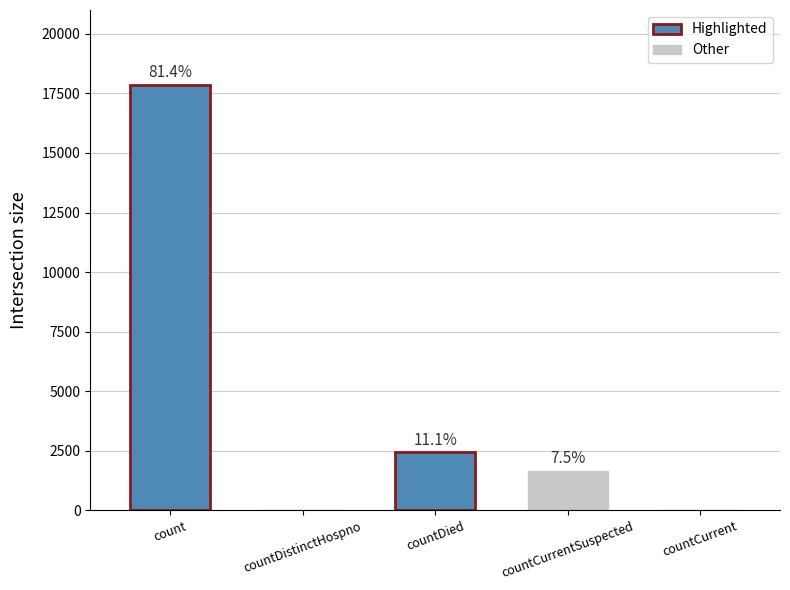

Reading left to right, extract all data points from this chart.

17866	0	2430	1652	0